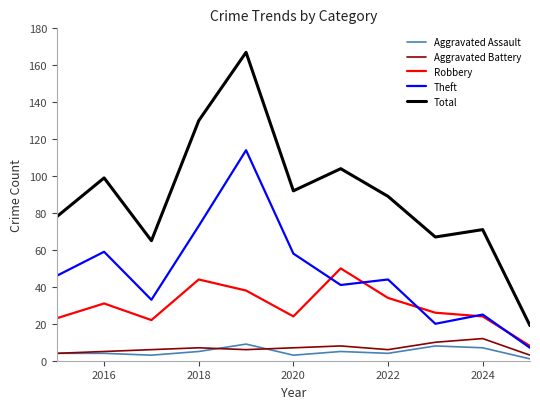

Which series has the largest total across all categories?

Total